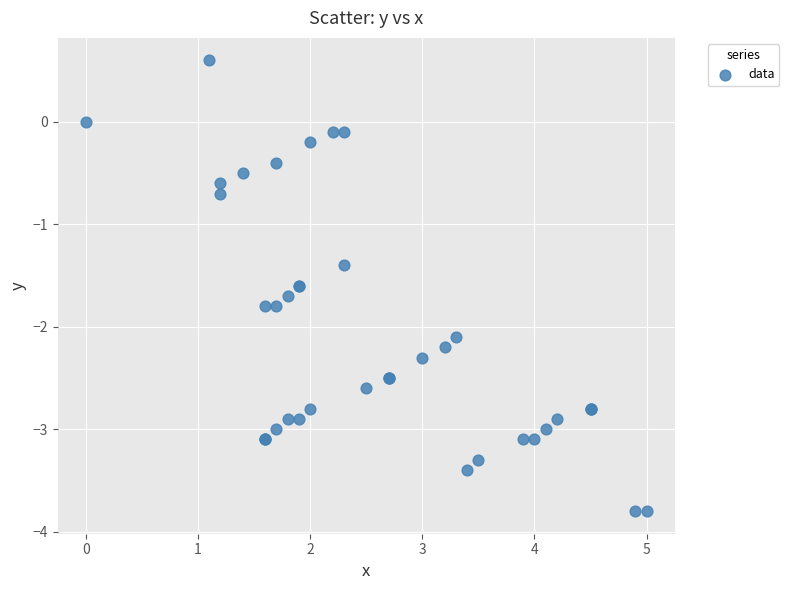

What Y value in the scatter plot is closest to -1?

-0.7